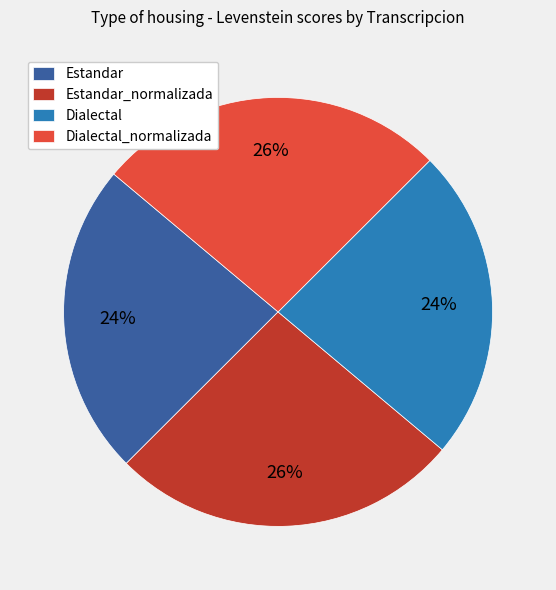

To the nearest percent, what is the average slice percentage?

25%